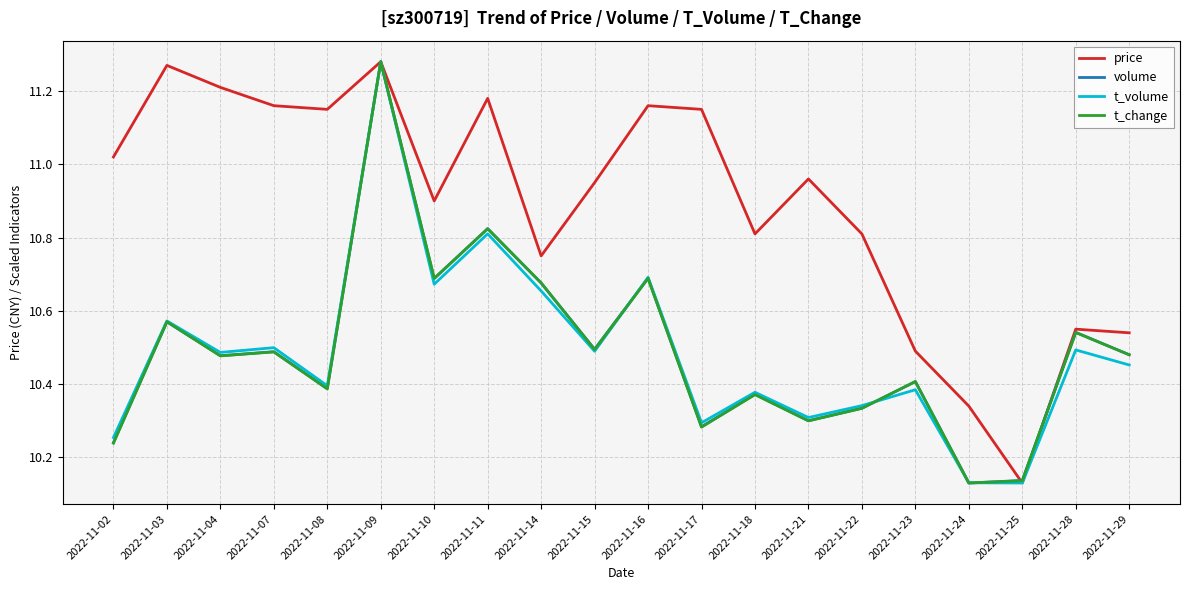

True or false: t_volume has a value of 16.4 at 2022-11-11.

False